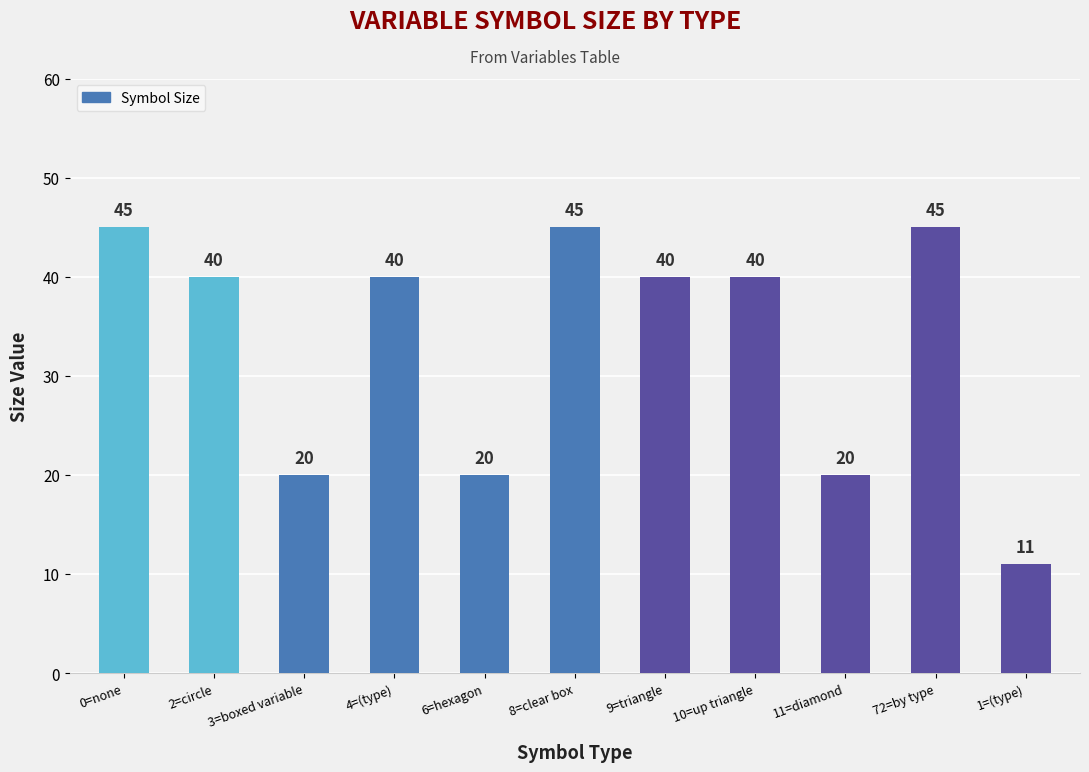

How many values are between 20 and 45?

10